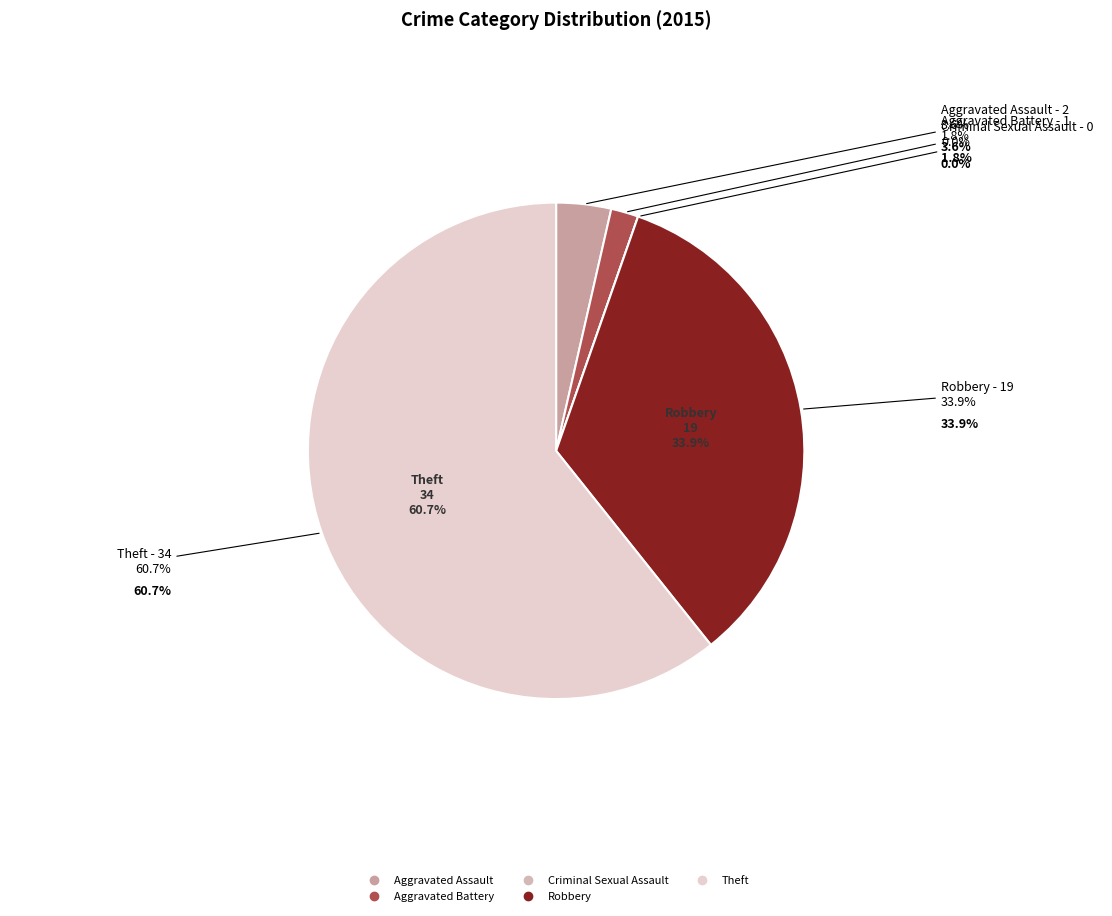

To the nearest percent, what portion does Aggravated Assault represent?

4%